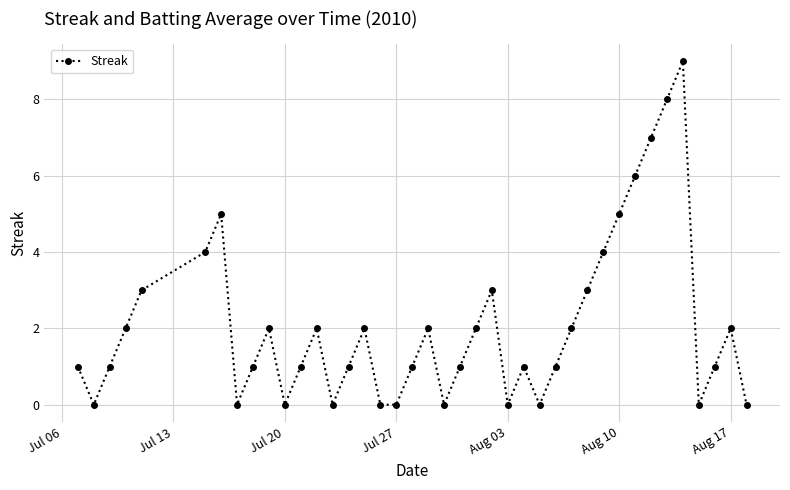

How many interior local peaks (higher than both neighbors) does the data have?

9